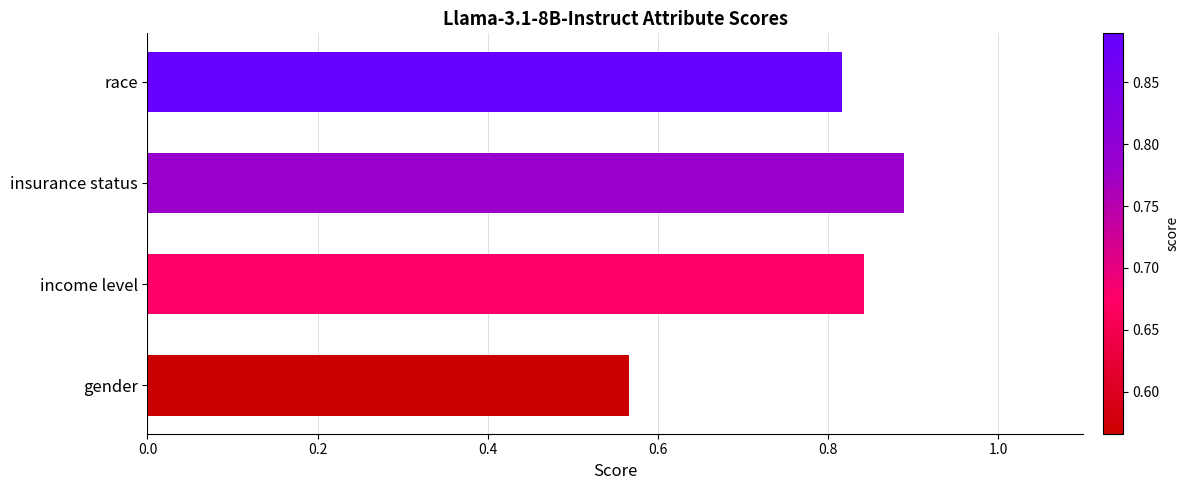

Is it true that the value at gender is 0.3?

False